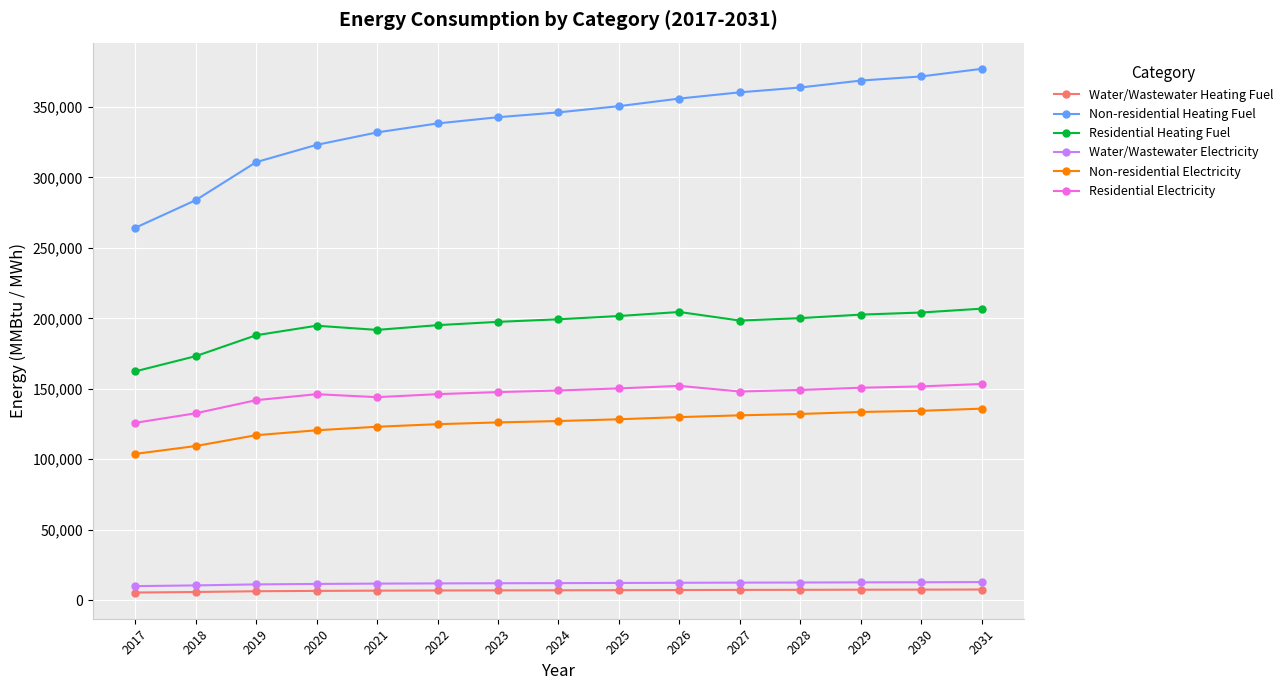

What is the greatest value displayed?

377097.0